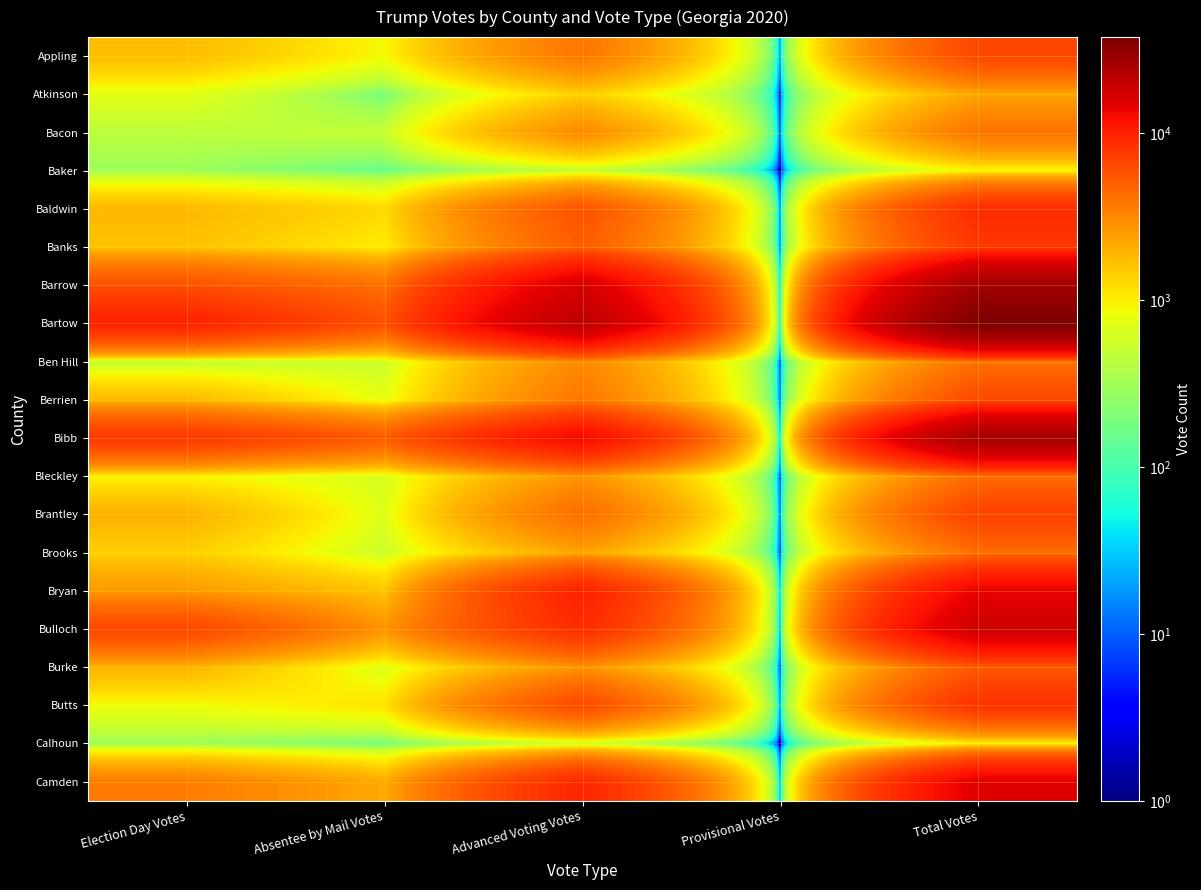

Which series has the largest range (max minus min)?

Bartow